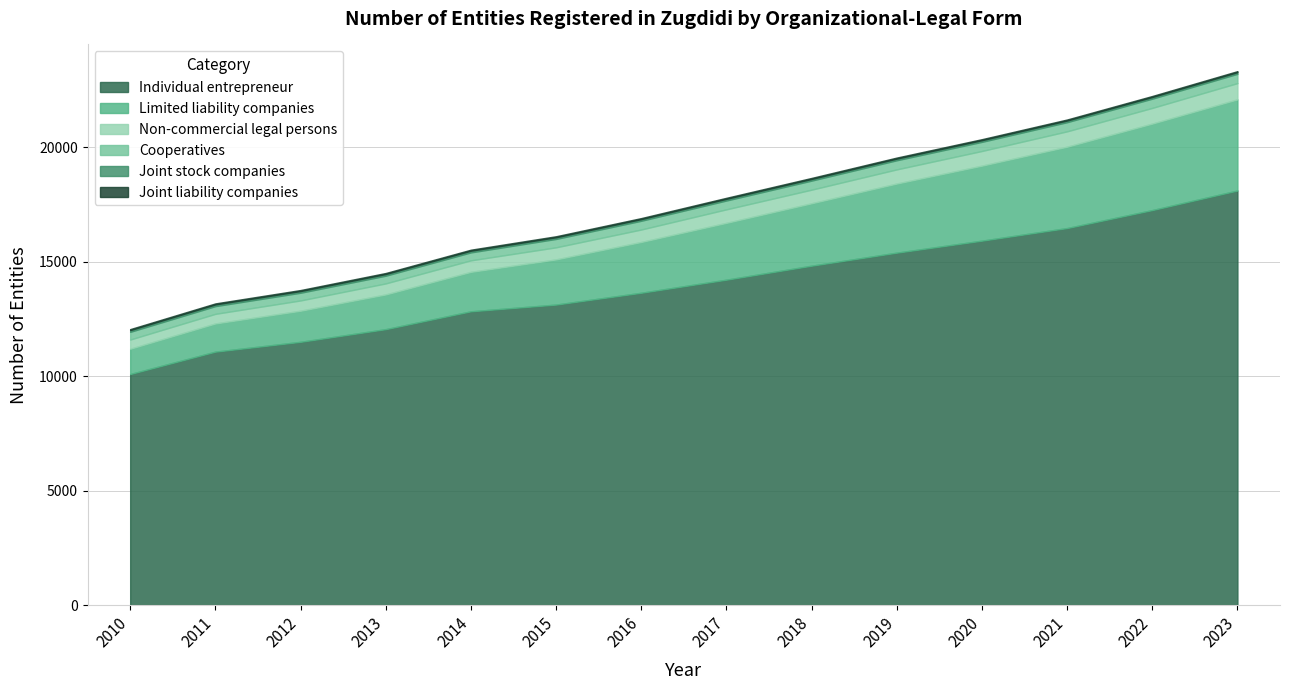

How many interior local peaks does the Joint stock companies series have?

1